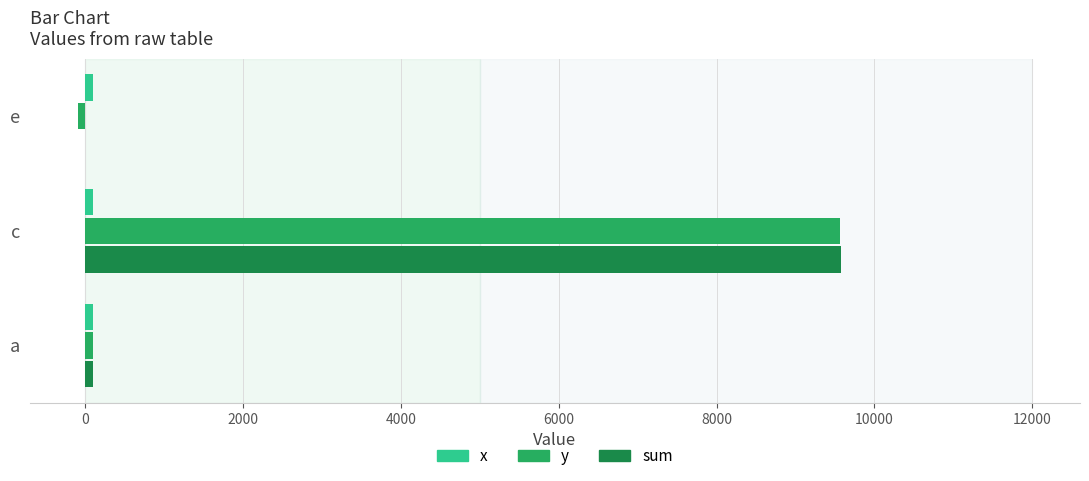

At which category is the sum across all series the highest?

c